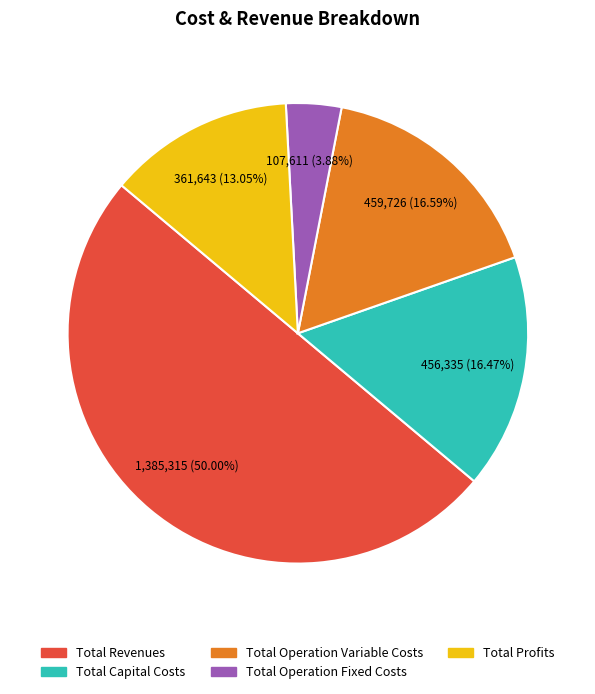

What is the smallest slice in the pie chart?

Total Operation Fixed Costs